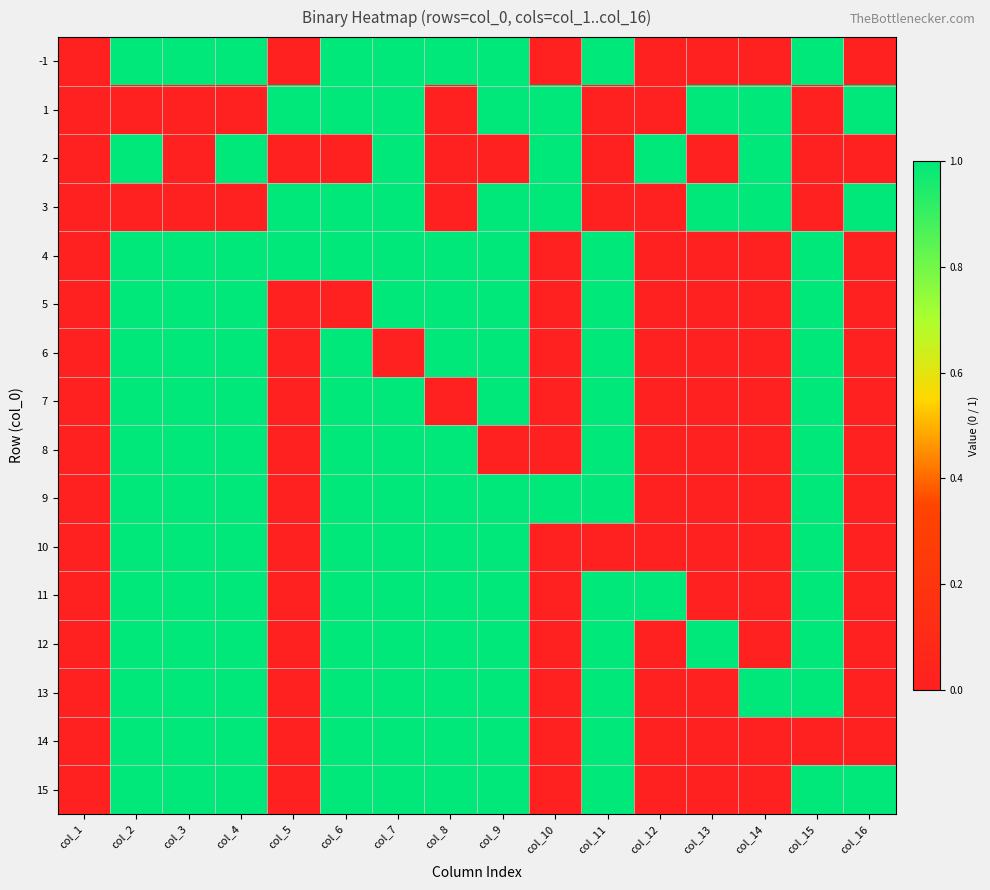

Reading left to right, what are all the values shown in this chart?

-1: col_1=0	col_2=1	col_3=1	col_4=1	col_5=0	col_6=1	col_7=1	col_8=1	col_9=1	col_10=0	col_11=1	col_12=0	col_13=0	col_14=0	col_15=1	col_16=0
1: col_1=0	col_2=0	col_3=0	col_4=0	col_5=1	col_6=1	col_7=1	col_8=0	col_9=1	col_10=1	col_11=0	col_12=0	col_13=1	col_14=1	col_15=0	col_16=1
2: col_1=0	col_2=1	col_3=0	col_4=1	col_5=0	col_6=0	col_7=1	col_8=0	col_9=0	col_10=1	col_11=0	col_12=1	col_13=0	col_14=1	col_15=0	col_16=0
3: col_1=0	col_2=0	col_3=0	col_4=0	col_5=1	col_6=1	col_7=1	col_8=0	col_9=1	col_10=1	col_11=0	col_12=0	col_13=1	col_14=1	col_15=0	col_16=1
4: col_1=0	col_2=1	col_3=1	col_4=1	col_5=1	col_6=1	col_7=1	col_8=1	col_9=1	col_10=0	col_11=1	col_12=0	col_13=0	col_14=0	col_15=1	col_16=0
5: col_1=0	col_2=1	col_3=1	col_4=1	col_5=0	col_6=0	col_7=1	col_8=1	col_9=1	col_10=0	col_11=1	col_12=0	col_13=0	col_14=0	col_15=1	col_16=0
6: col_1=0	col_2=1	col_3=1	col_4=1	col_5=0	col_6=1	col_7=0	col_8=1	col_9=1	col_10=0	col_11=1	col_12=0	col_13=0	col_14=0	col_15=1	col_16=0
7: col_1=0	col_2=1	col_3=1	col_4=1	col_5=0	col_6=1	col_7=1	col_8=0	col_9=1	col_10=0	col_11=1	col_12=0	col_13=0	col_14=0	col_15=1	col_16=0
8: col_1=0	col_2=1	col_3=1	col_4=1	col_5=0	col_6=1	col_7=1	col_8=1	col_9=0	col_10=0	col_11=1	col_12=0	col_13=0	col_14=0	col_15=1	col_16=0
9: col_1=0	col_2=1	col_3=1	col_4=1	col_5=0	col_6=1	col_7=1	col_8=1	col_9=1	col_10=1	col_11=1	col_12=0	col_13=0	col_14=0	col_15=1	col_16=0
10: col_1=0	col_2=1	col_3=1	col_4=1	col_5=0	col_6=1	col_7=1	col_8=1	col_9=1	col_10=0	col_11=0	col_12=0	col_13=0	col_14=0	col_15=1	col_16=0
11: col_1=0	col_2=1	col_3=1	col_4=1	col_5=0	col_6=1	col_7=1	col_8=1	col_9=1	col_10=0	col_11=1	col_12=1	col_13=0	col_14=0	col_15=1	col_16=0
12: col_1=0	col_2=1	col_3=1	col_4=1	col_5=0	col_6=1	col_7=1	col_8=1	col_9=1	col_10=0	col_11=1	col_12=0	col_13=1	col_14=0	col_15=1	col_16=0
13: col_1=0	col_2=1	col_3=1	col_4=1	col_5=0	col_6=1	col_7=1	col_8=1	col_9=1	col_10=0	col_11=1	col_12=0	col_13=0	col_14=1	col_15=1	col_16=0
14: col_1=0	col_2=1	col_3=1	col_4=1	col_5=0	col_6=1	col_7=1	col_8=1	col_9=1	col_10=0	col_11=1	col_12=0	col_13=0	col_14=0	col_15=0	col_16=0
15: col_1=0	col_2=1	col_3=1	col_4=1	col_5=0	col_6=1	col_7=1	col_8=1	col_9=1	col_10=0	col_11=1	col_12=0	col_13=0	col_14=0	col_15=1	col_16=1